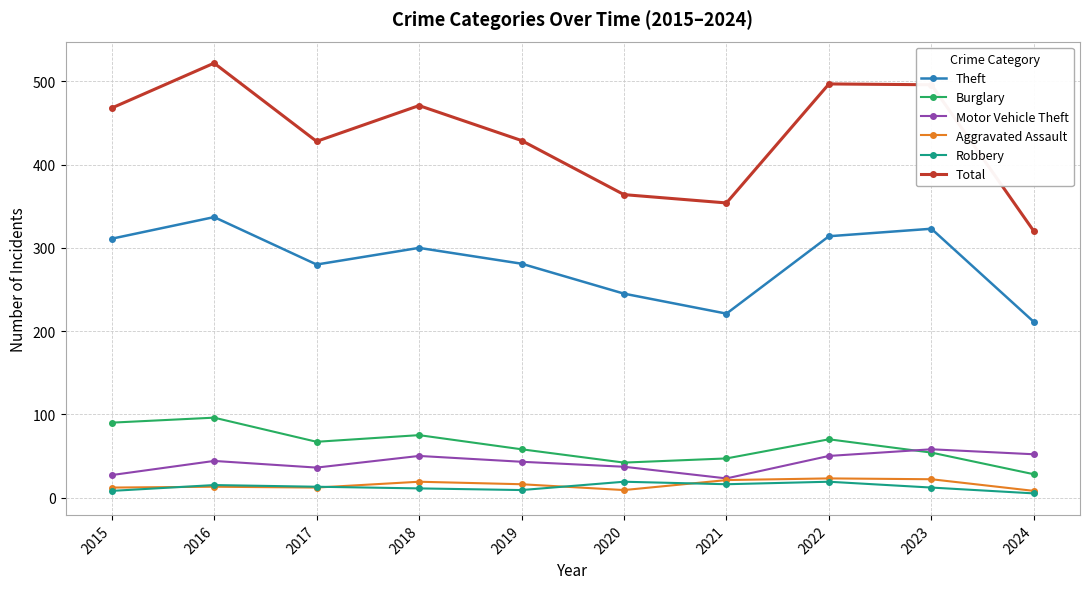

What is the spread (max minus min) of values at 2017?

416